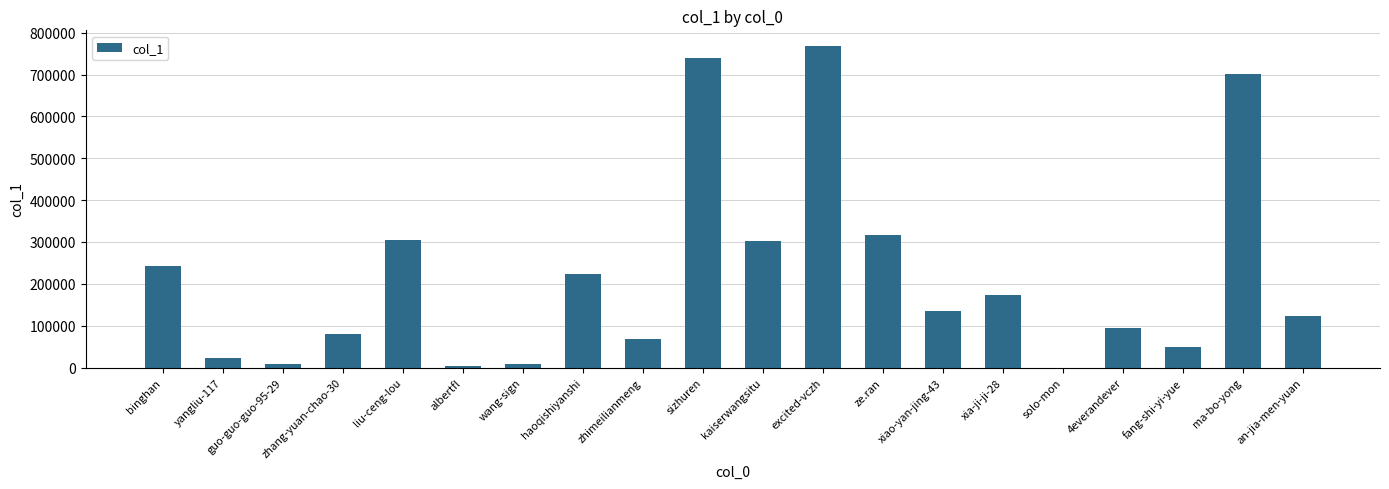

Approximately how many times larger is the value at liu-ceng-lou compared to zhang-yuan-chao-30?

3.8